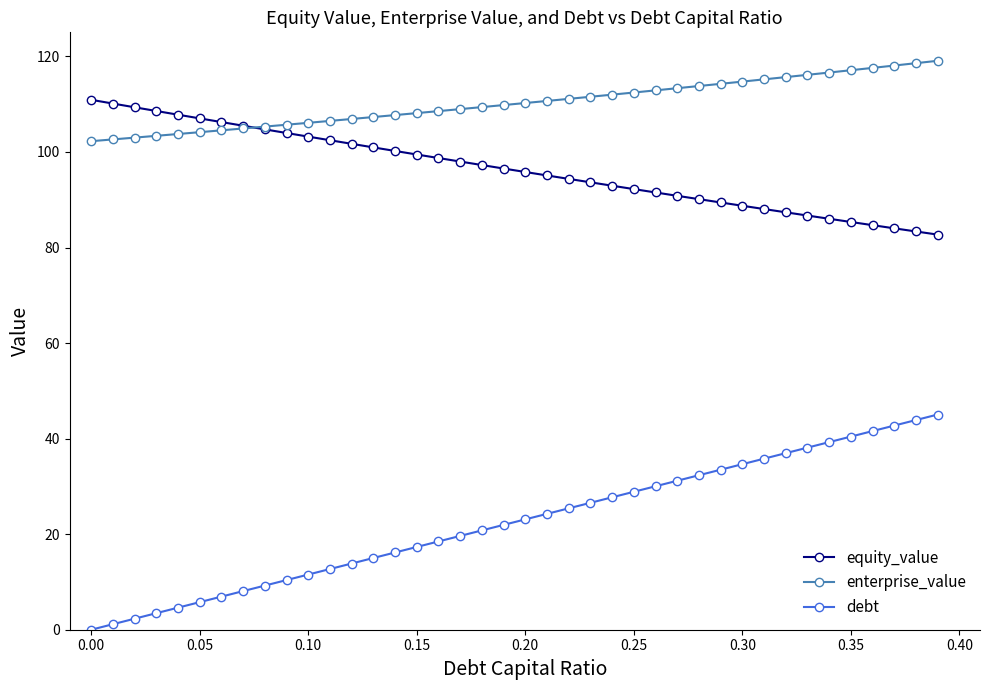

What is the lowest value of the enterprise_value series?

102.3